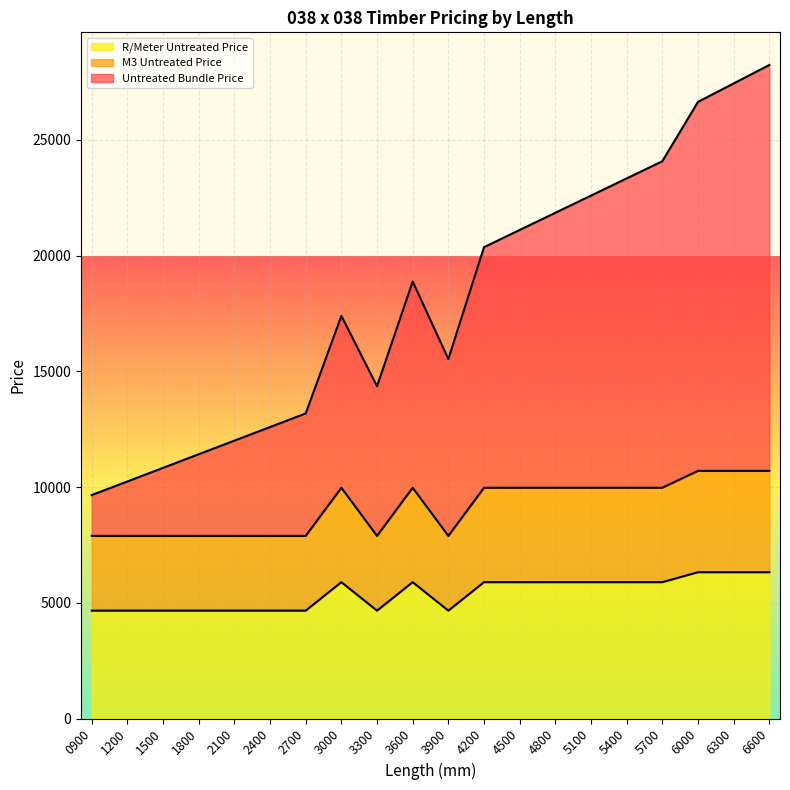

How many lines are shown in the chart?

3